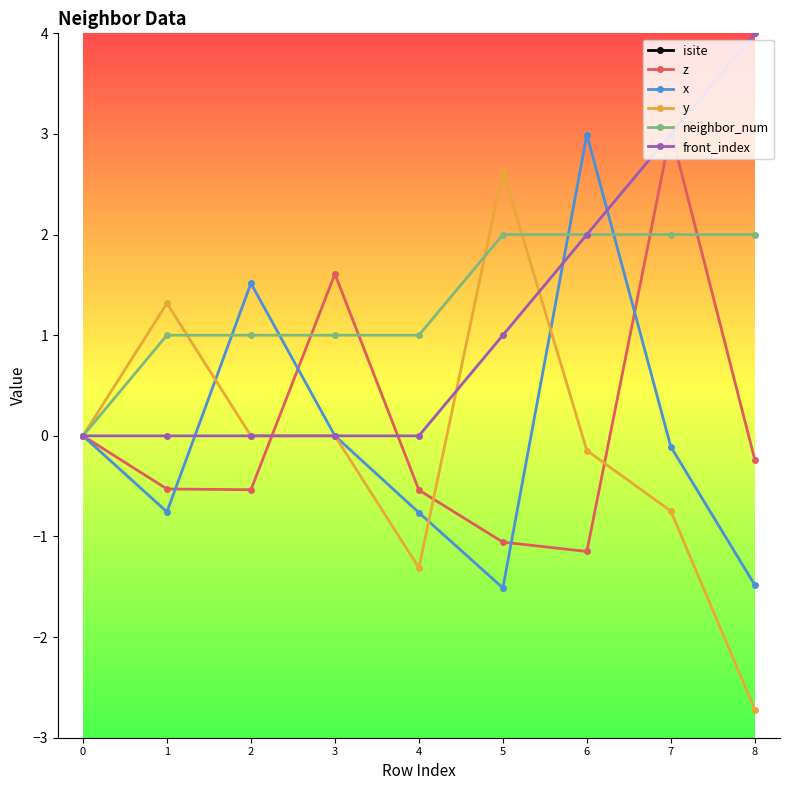

Which series changed the most between 4 and 8?

isite